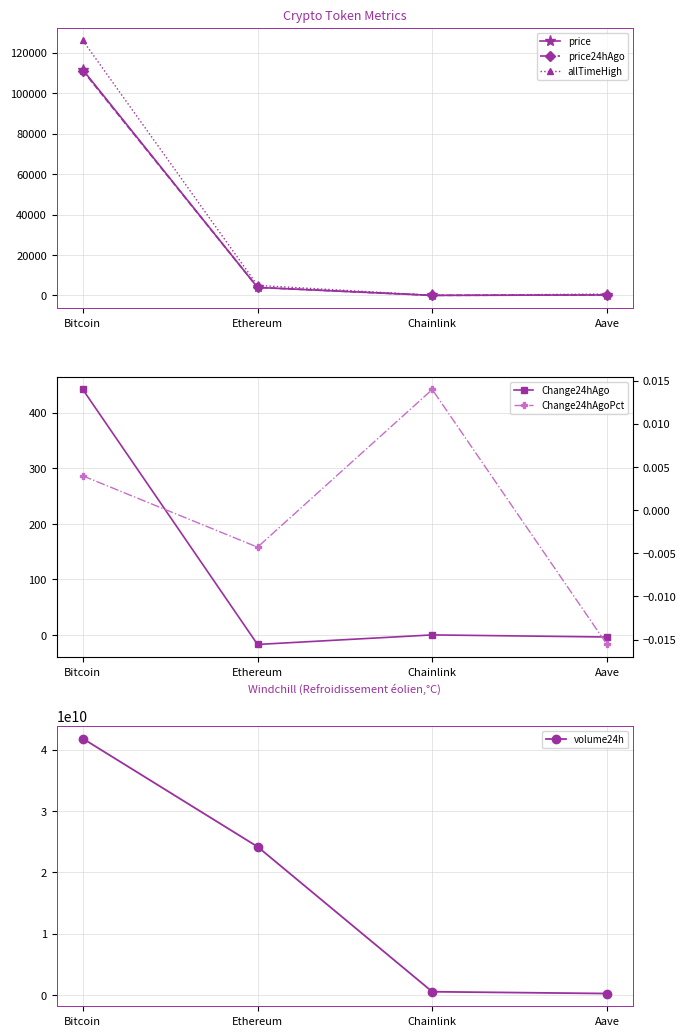

Reading right to left, transcribe all the data shown in this chart.

price: Aave=226.1	Chainlink=17.9	Ethereum=3938.7	Bitcoin=111564.0
price24hAgo: Aave=229.6	Chainlink=17.6	Ethereum=3955.6	Bitcoin=111122.0
allTimeHigh: Aave=661.7	Chainlink=52.7	Ethereum=4946.1	Bitcoin=126080.0
Change24hAgo: Aave=-3.5	Chainlink=0.2	Ethereum=-16.9	Bitcoin=442.0
volume24h: Aave=235180739.0	Chainlink=527947242.0	Ethereum=24172992413.0	Bitcoin=41805986845.0
Change24hAgoPct: Aave=-0.0	Chainlink=0.0	Ethereum=-0.0	Bitcoin=0.0